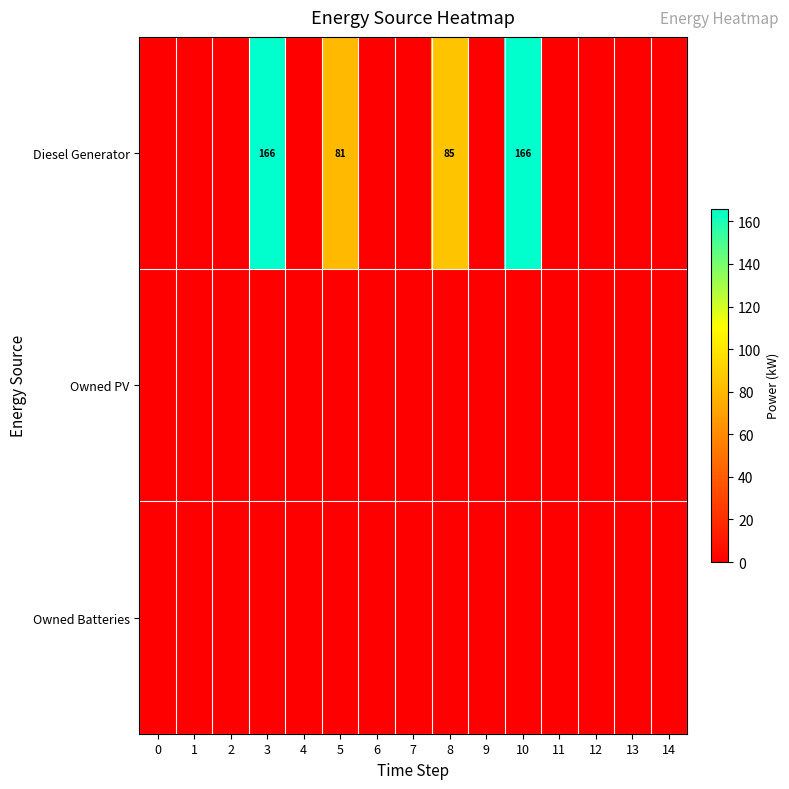

Is it true that Diesel Generator equals 42 at 10?

False